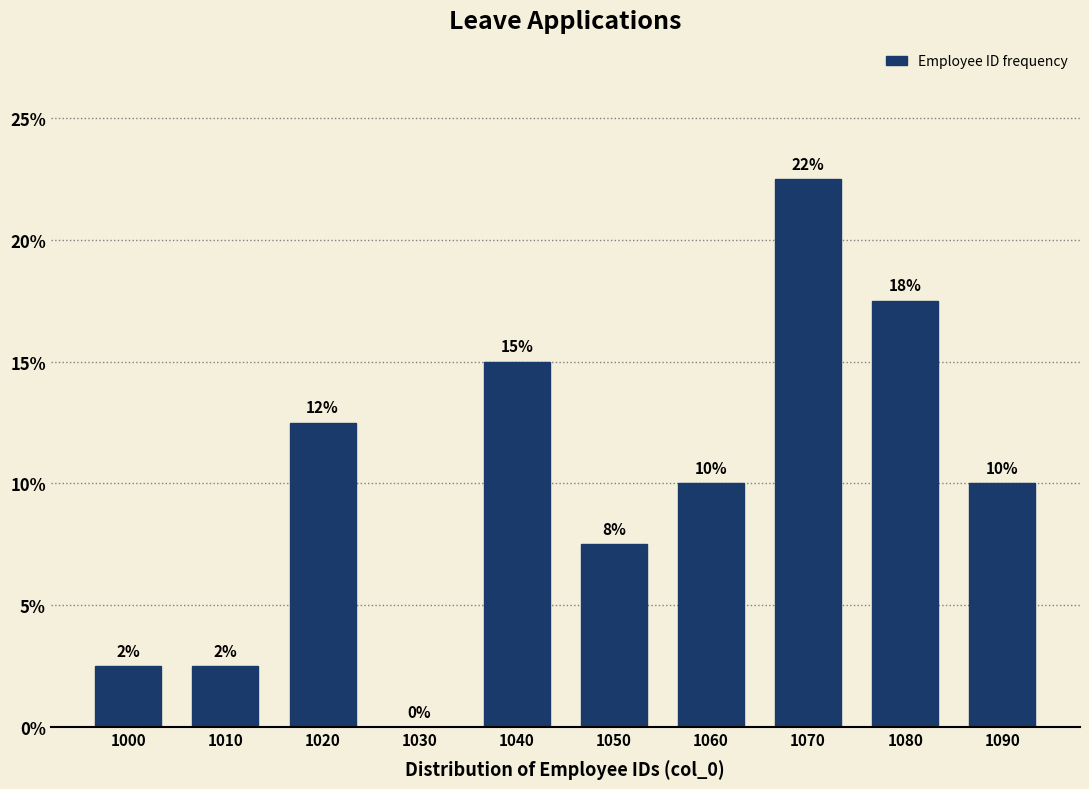

Are the bars horizontal?

No